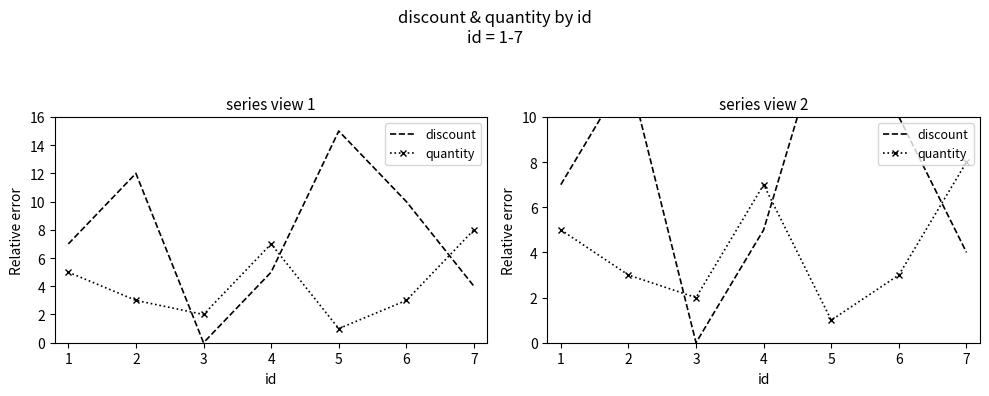

In discount, how many points are higher than both neighbors (excluding endpoints)?

2